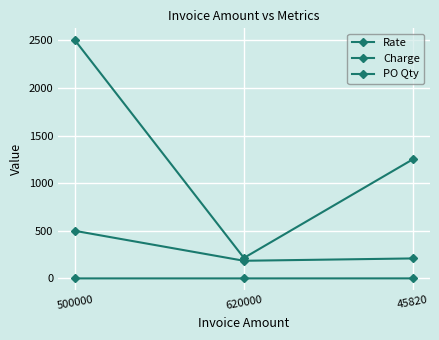

At which label does Rate reach its peak?

500000